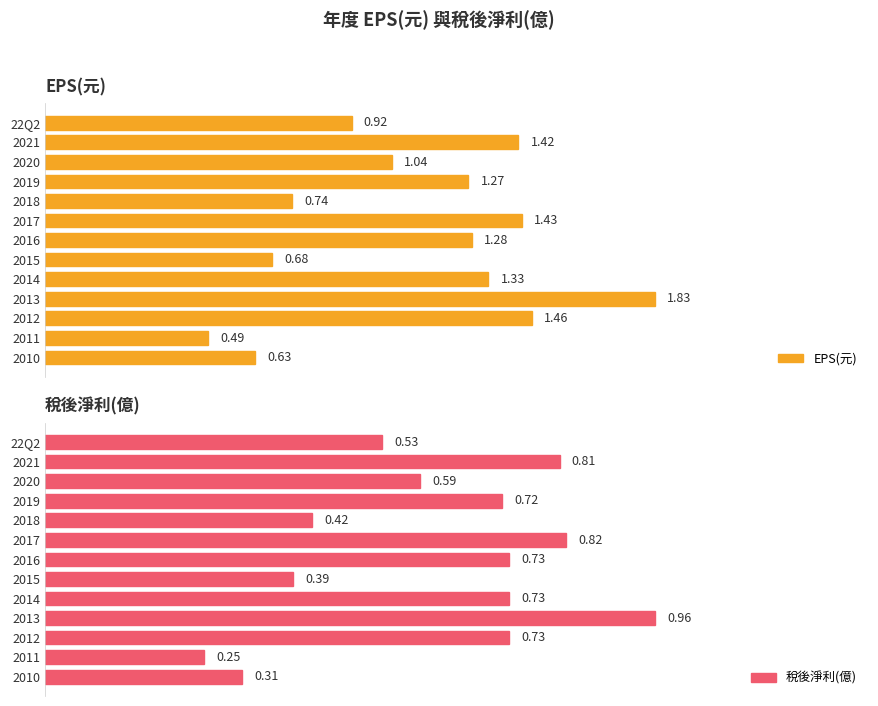

How many data points does each series have?

13